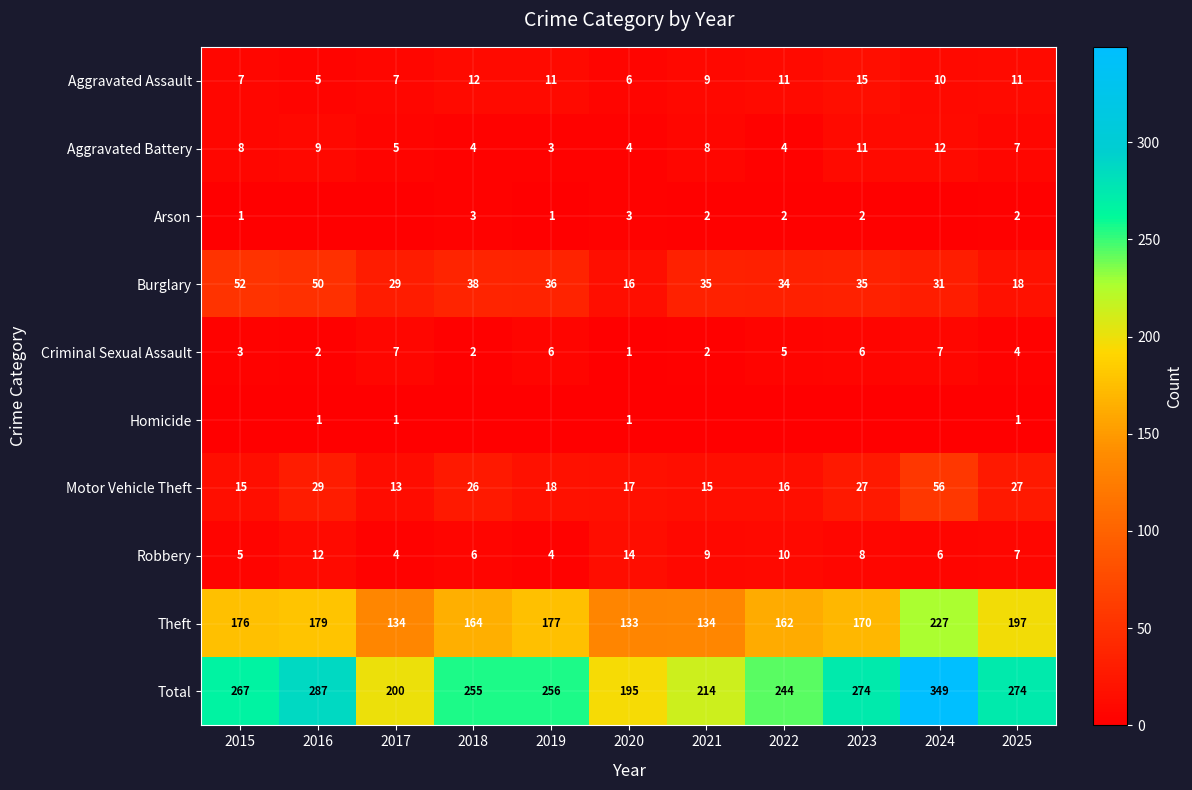

What value does the Aggravated Assault series have at 2023?

15